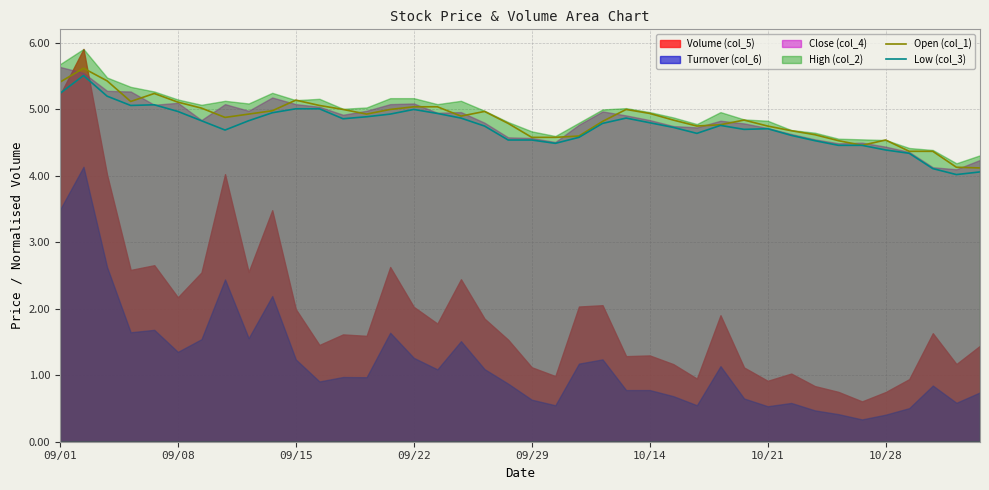

True or false: Open (col_1) has a value of 5.1 at 09/08.

True